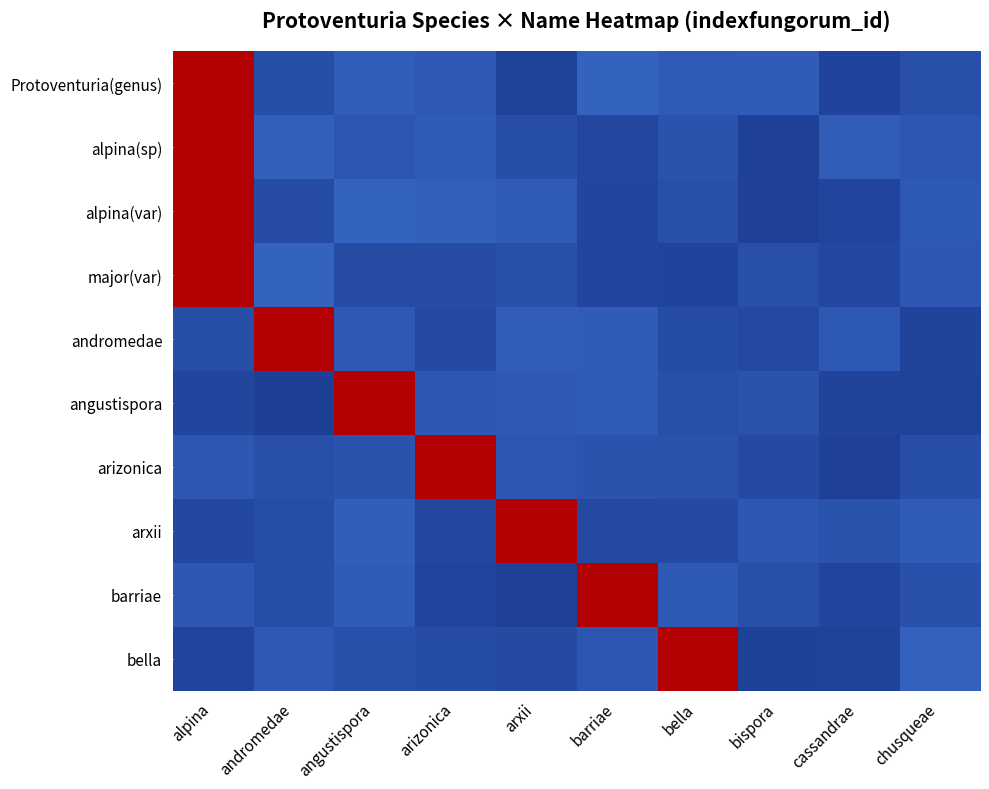

Which label corresponds to the smallest value in the chart?

andromedae